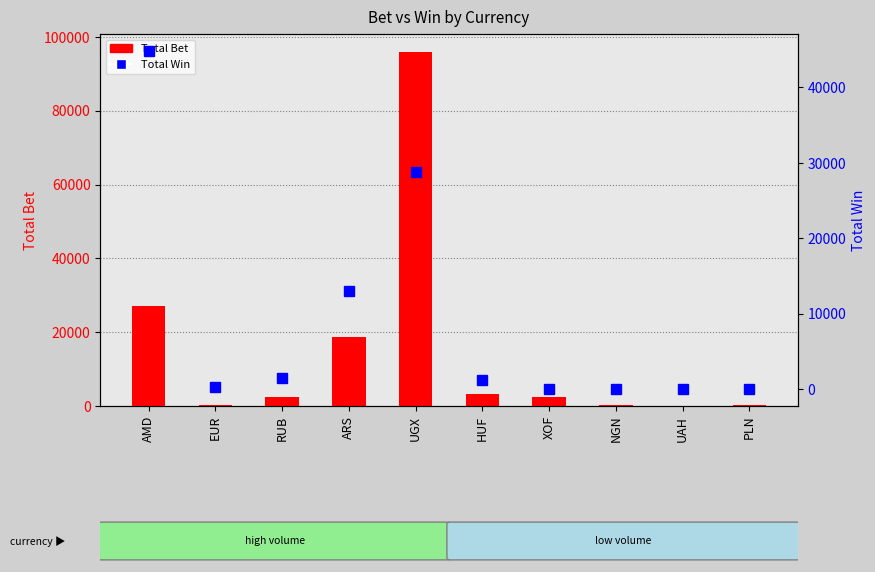

Where is Total Win nearest to the value 22428?

UGX